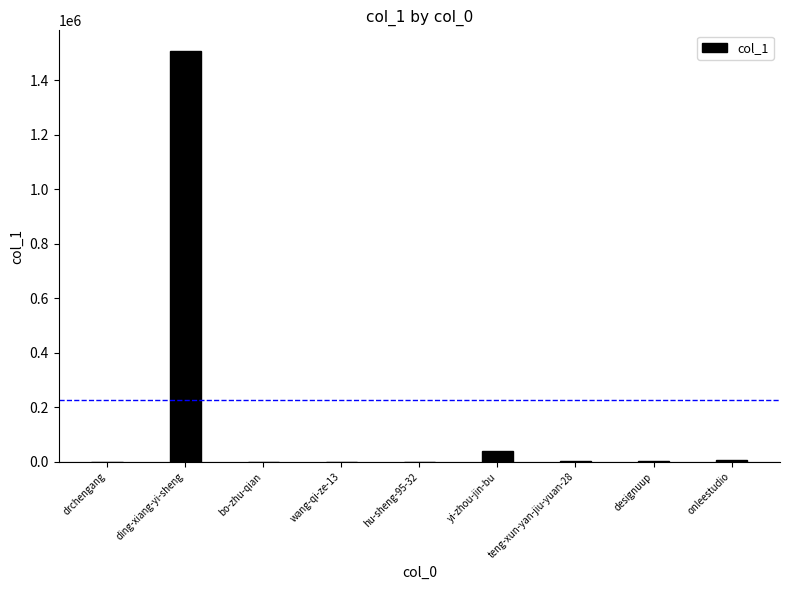

At which label is the value closest to 753565?

yi-zhou-jin-bu